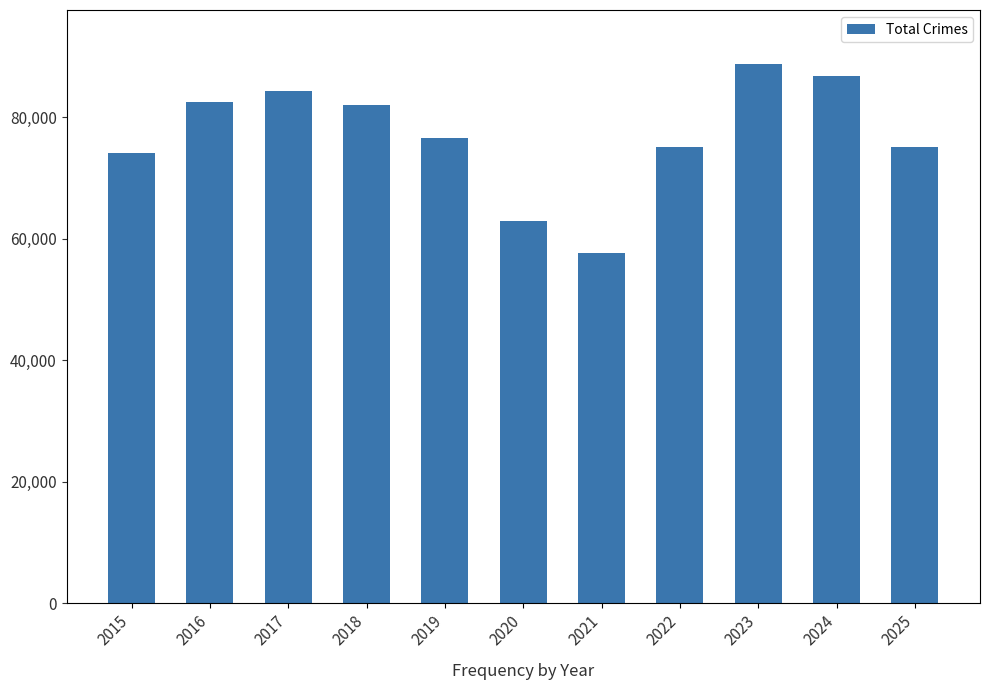

What is the change in value from 2016 to 2017?

+1873